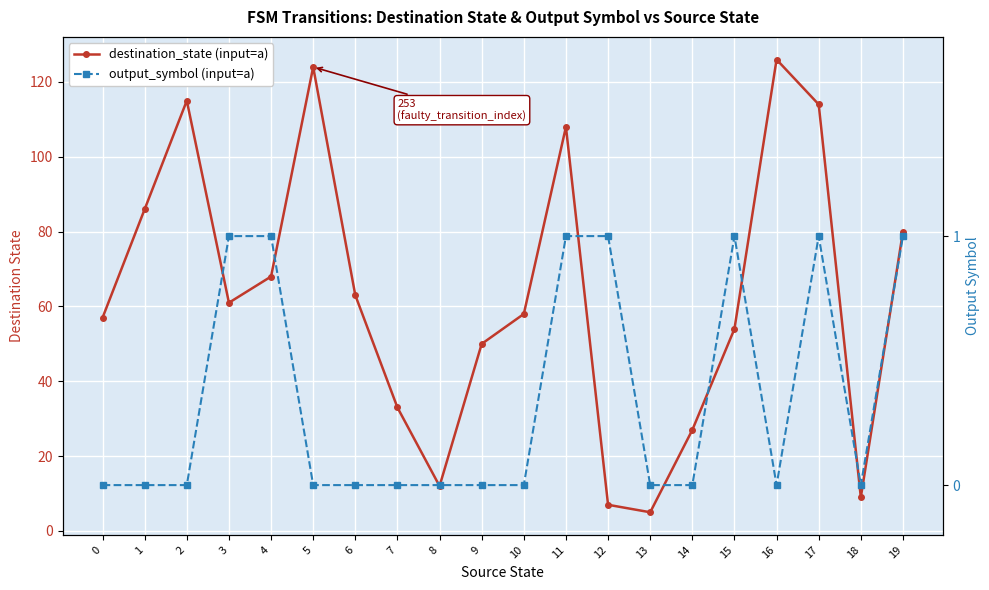

List the labels in order of destination_state (input=a) value, smallest first.

13, 12, 18, 8, 14, 7, 9, 15, 0, 10, 3, 6, 4, 19, 1, 11, 17, 2, 5, 16